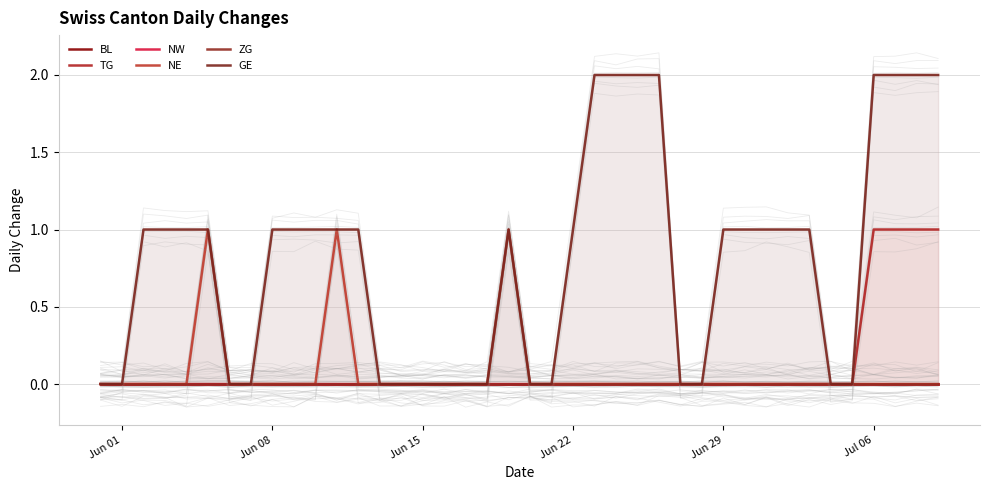

What position from the left is 8?

9